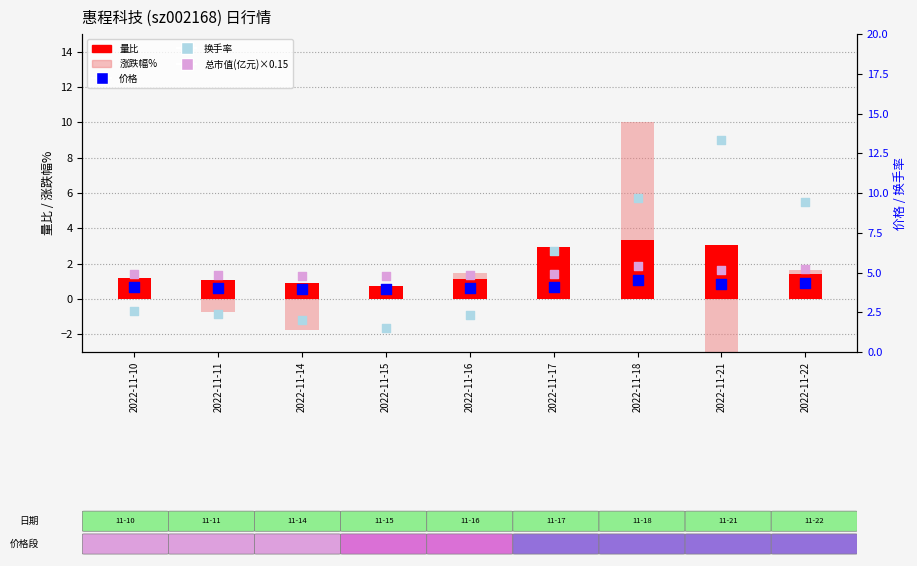

What are all the series names shown in the legend?

量比, 涨跌幅%, 价格, 换手率, 总市值(亿元)×0.15